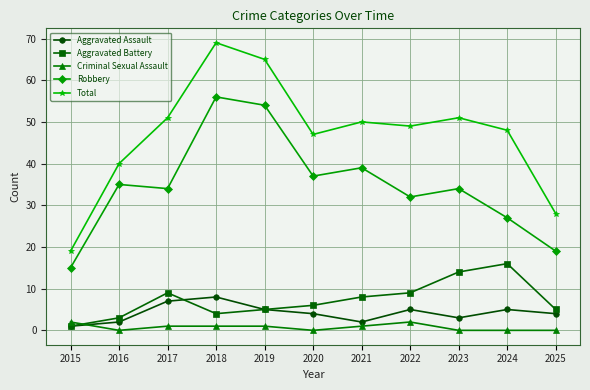

Which category has the highest value across all series?

2018